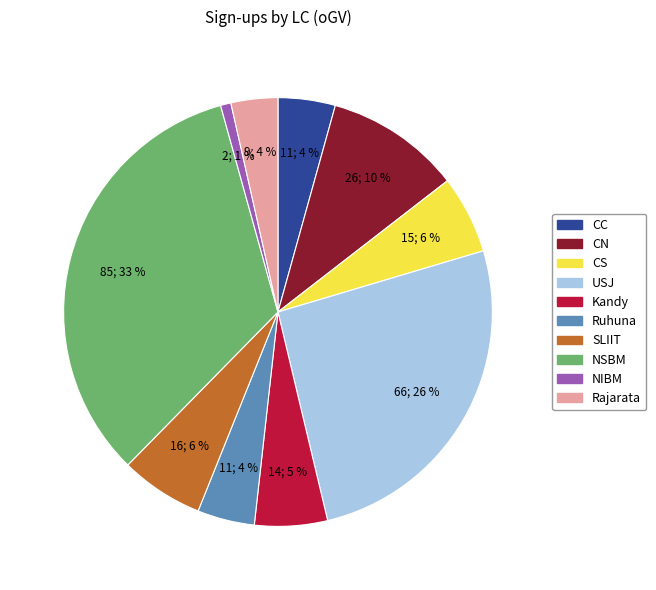

What is the smallest slice in the pie chart?

NIBM